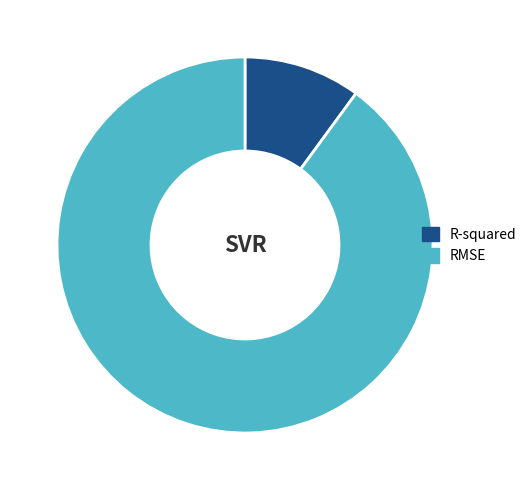

Rank the categories by value from lowest to highest.

R-squared, RMSE